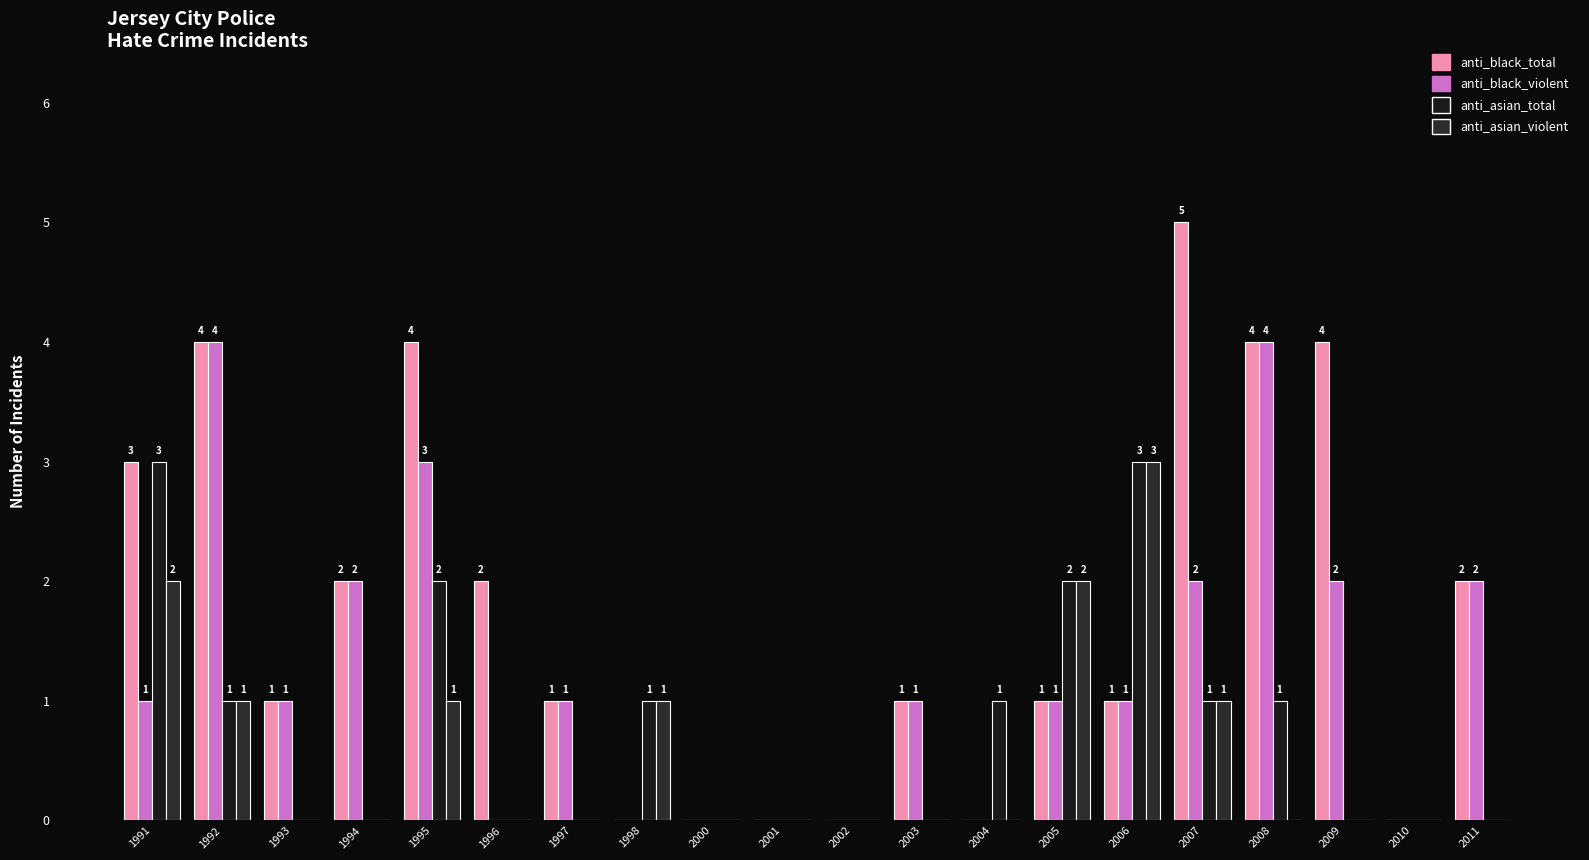

Does the chart contain stacked bars?

No